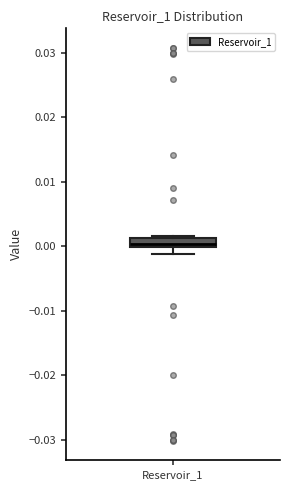

Where is the lower edge of the box for Reservoir_1 on the y-axis? The values are not printed on the chart, so give them approximately, as read against the axis.

0.000